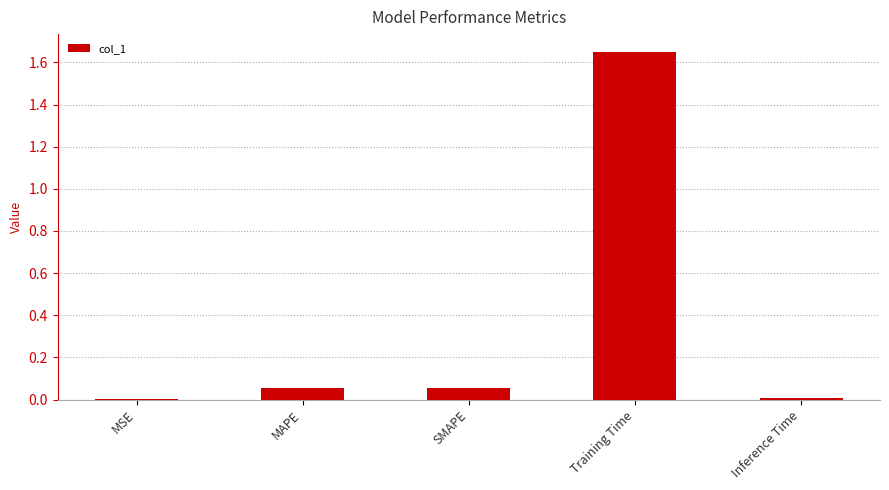

Between Inference Time and SMAPE, which is larger?

SMAPE